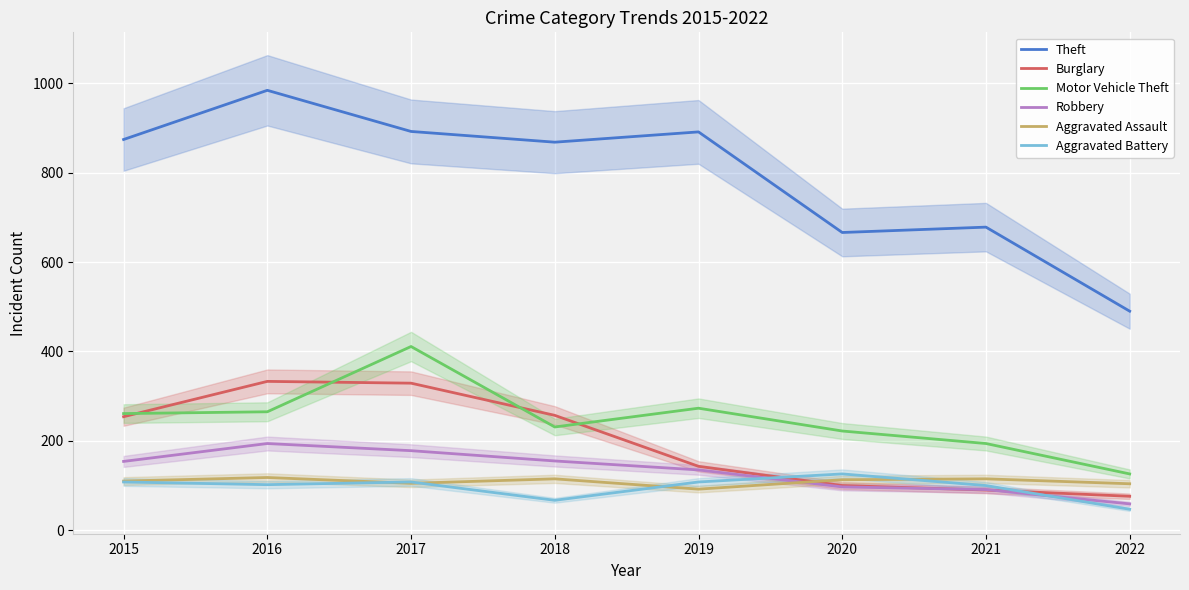

What is the value of the Theft point at the 3rd from the left?

892